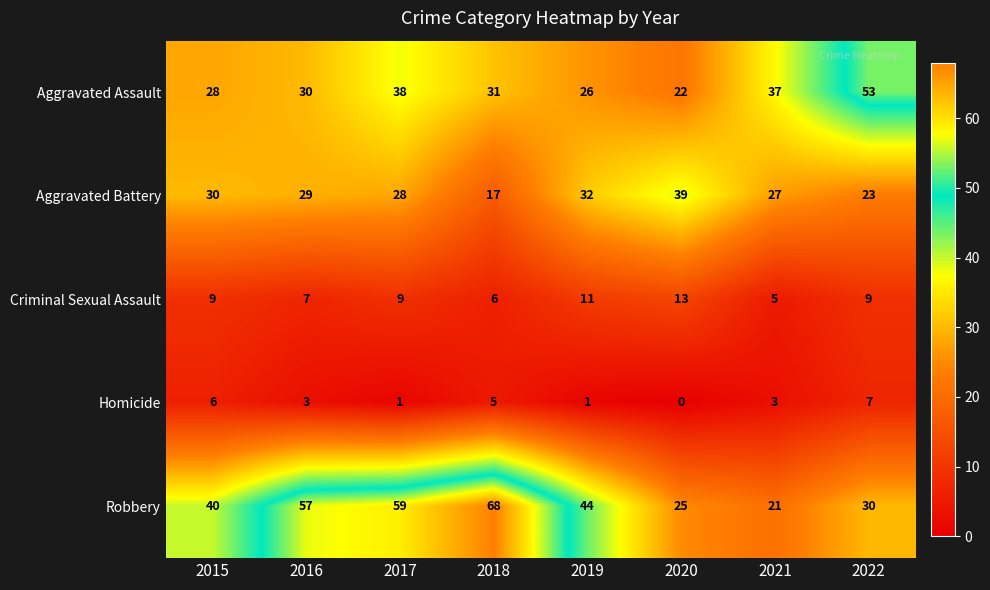

How many categories are shown in the chart?

8